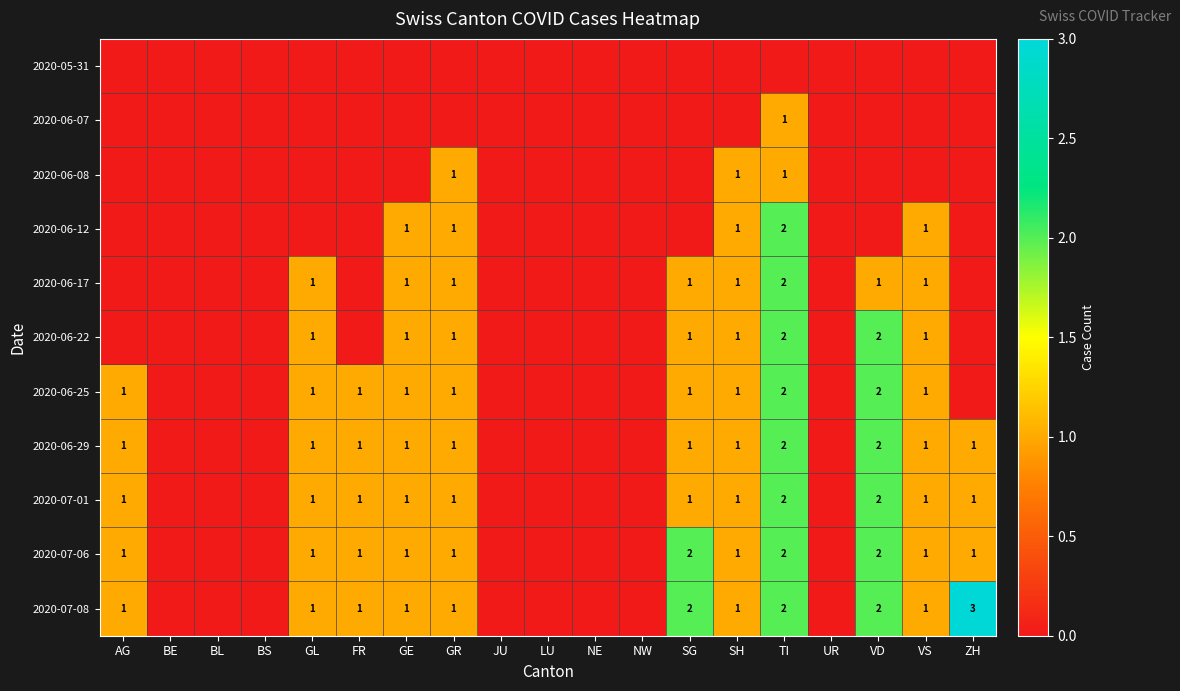

The 2020-06-17 series shows 1 at TI. True or false?

False